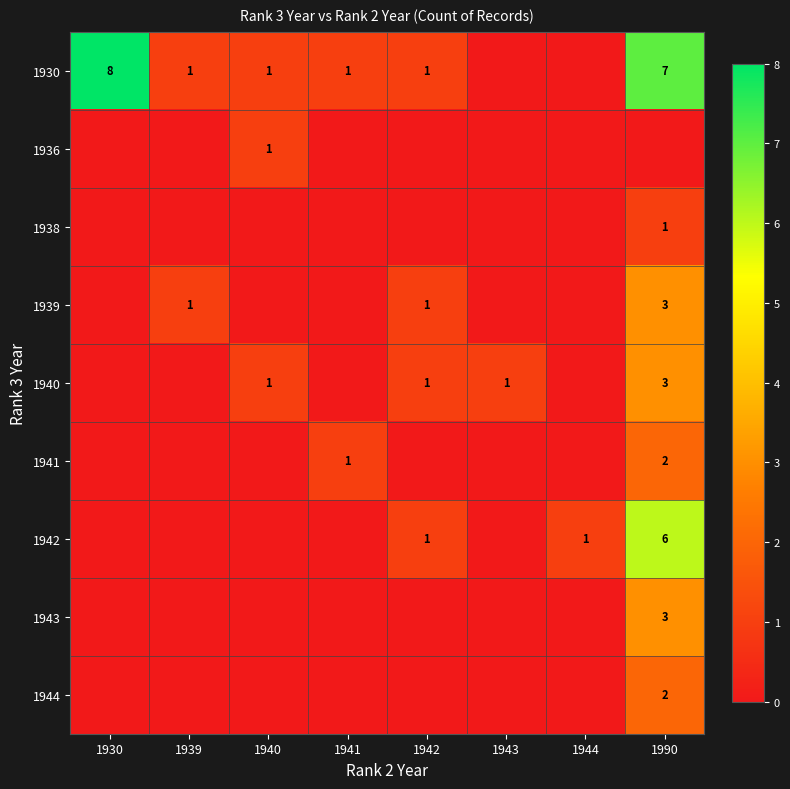

Between 1944 and 1990, which series saw the biggest shift?

1930